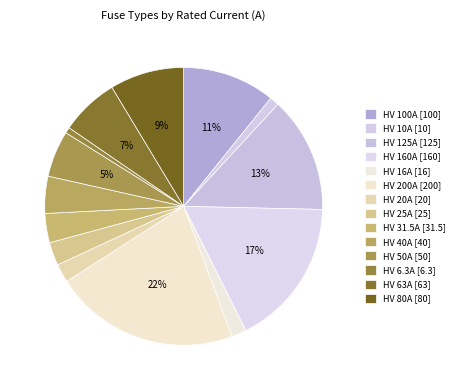

Count the number of slices in the pie.

14